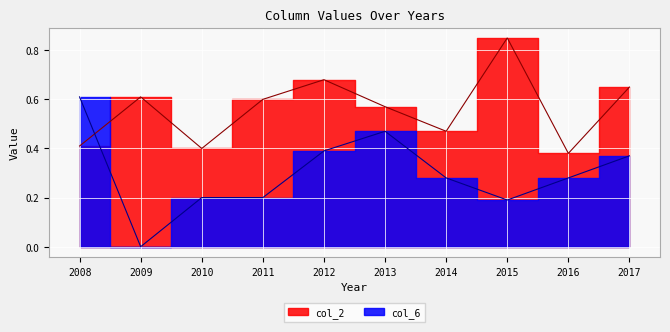

Is it true that col_2 equals 0.1 at 2010?

False